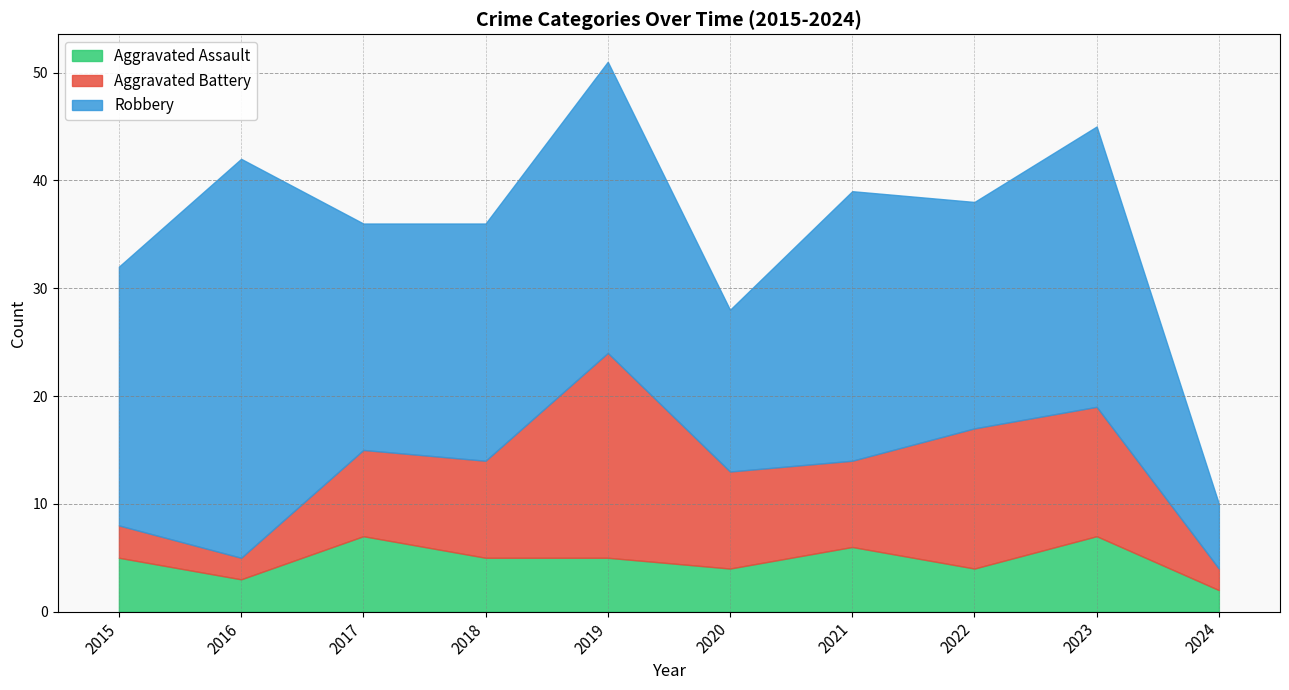

Does the chart have visible grid lines?

Yes